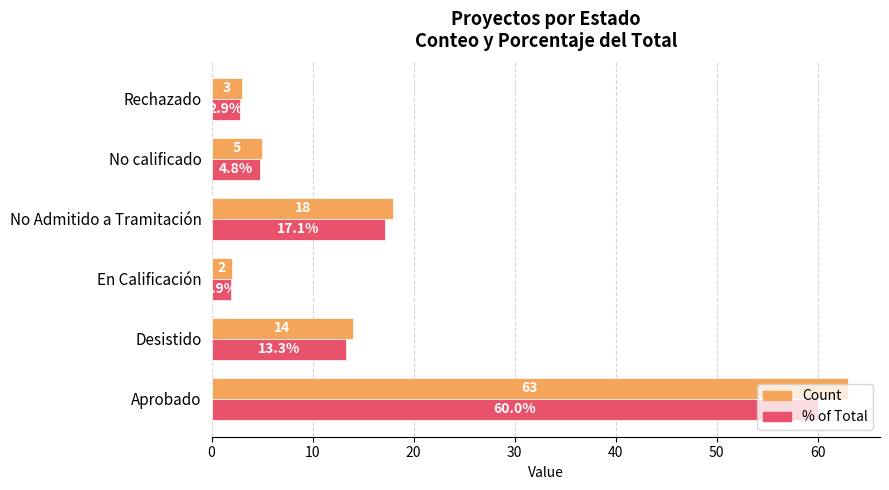

Between Aprobado and Desistido, which series saw the biggest shift?

Count